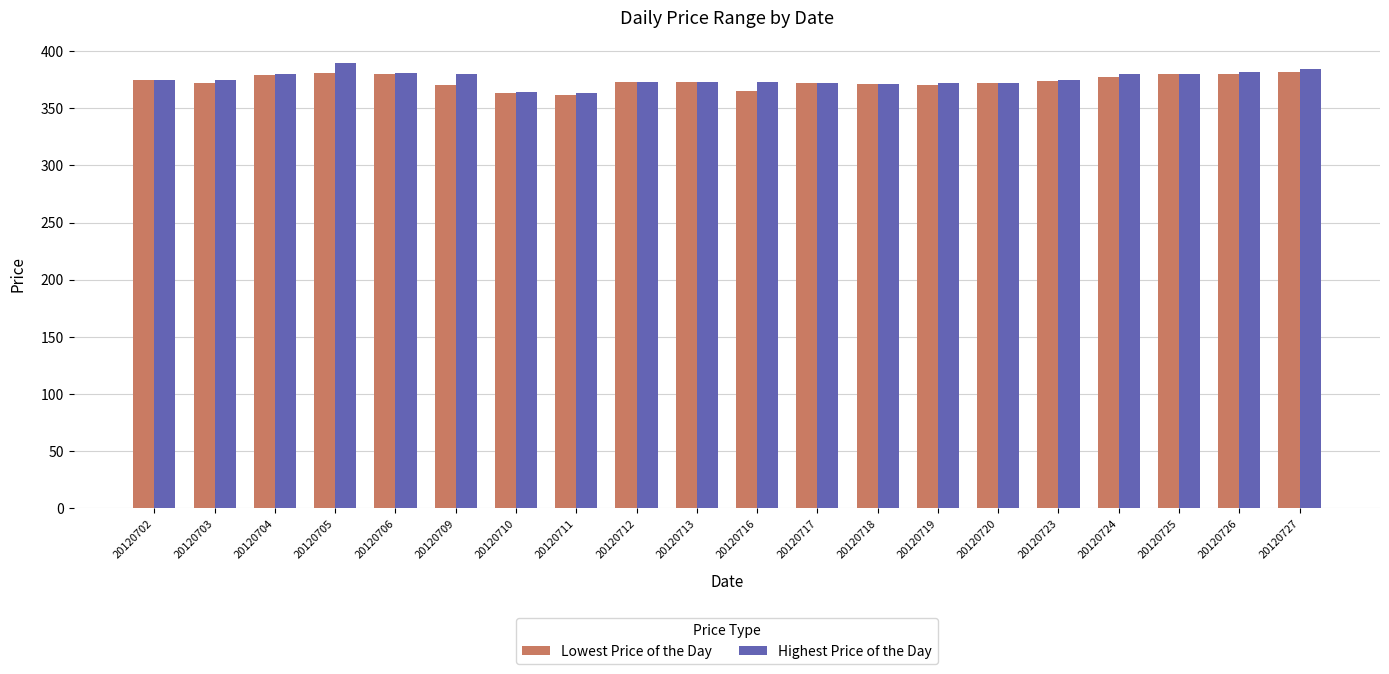

What is the greatest value displayed?

390